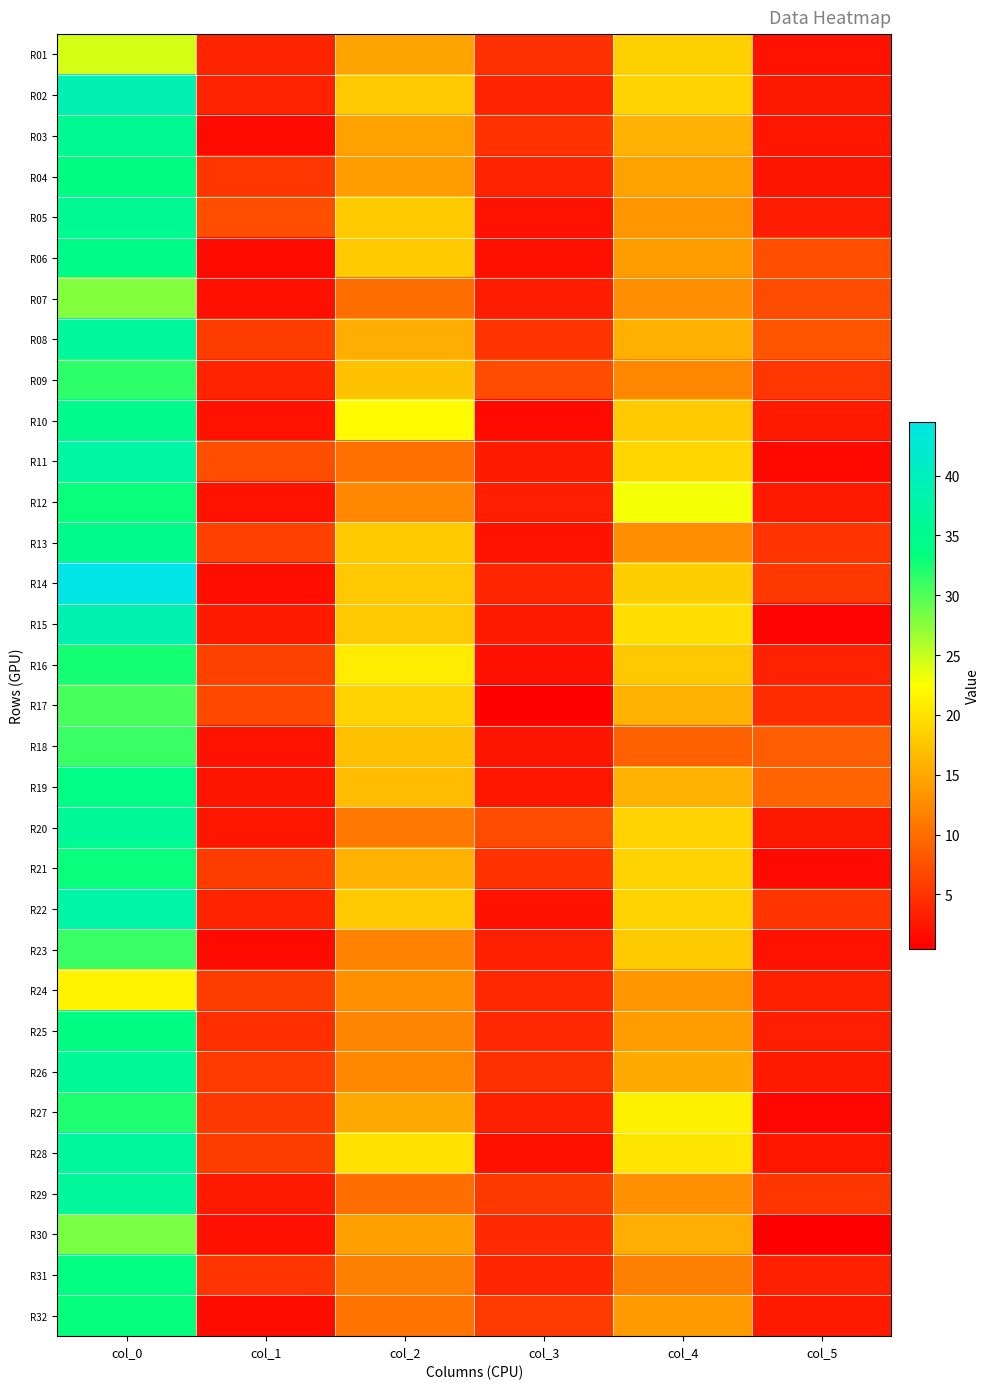

At col_0, list the series in order from smallest to largest.

R24, R01, R07, R30, R17, R18, R23, R09, R27, R16, R12, R21, R32, R31, R04, R25, R19, R06, R13, R10, R03, R05, R20, R26, R29, R08, R28, R11, R22, R15, R02, R14